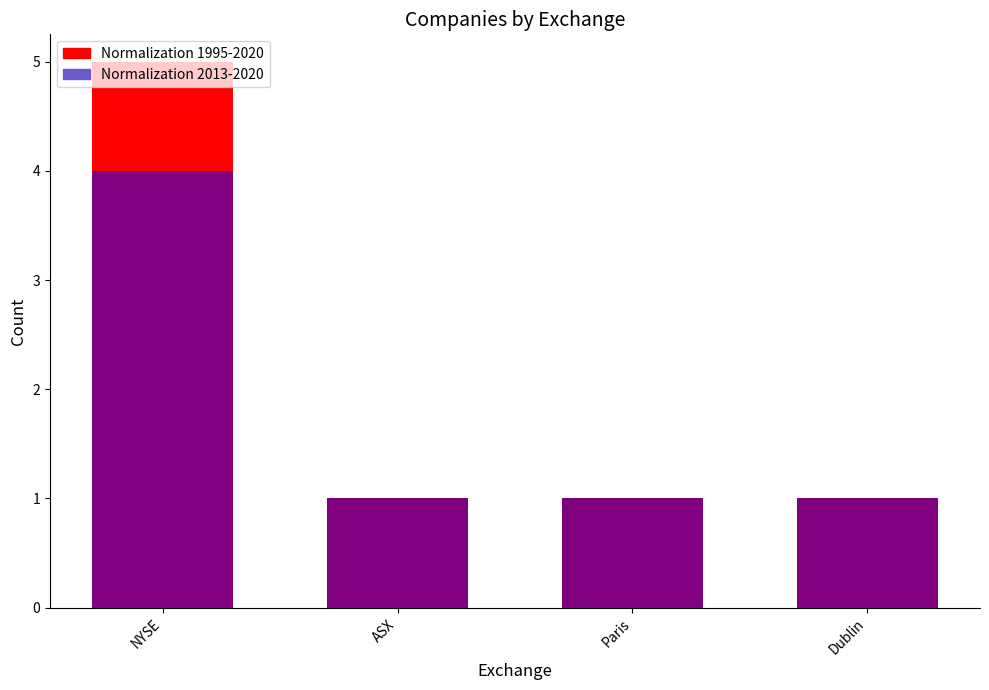

List the series in order of their overall mean, highest first.

Normalization 1995-2020, Normalization 2013-2020